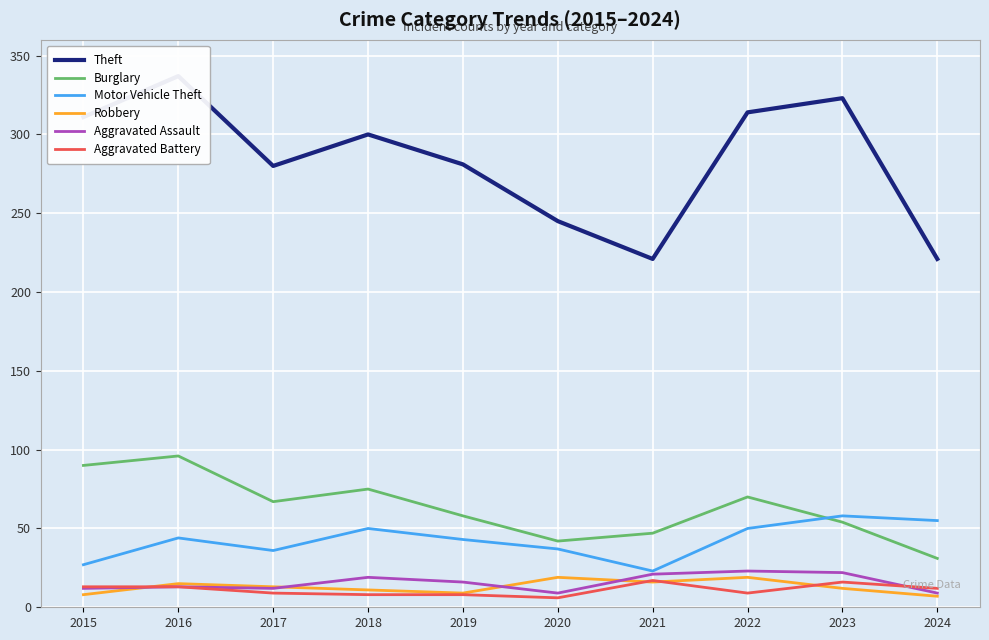

Which series has the largest range (max minus min)?

Theft